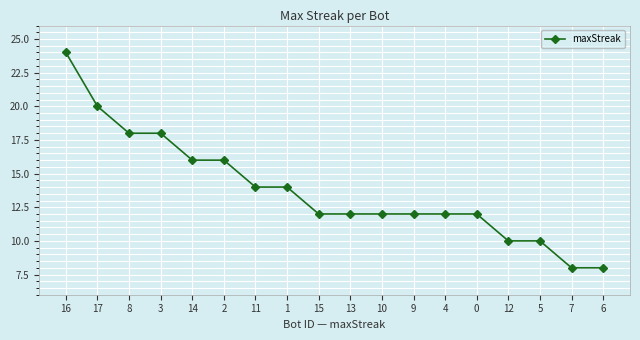

What is the average value?

14